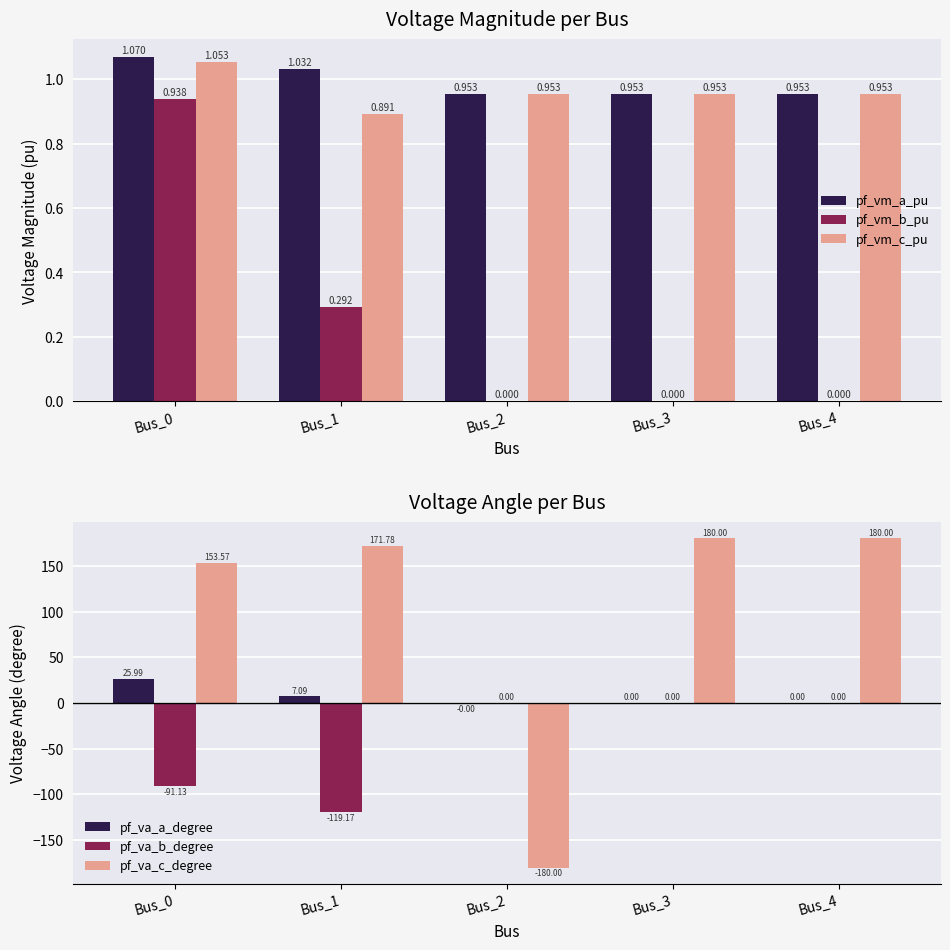

How many pf_vm_a_pu values are between 0 and 1?

3